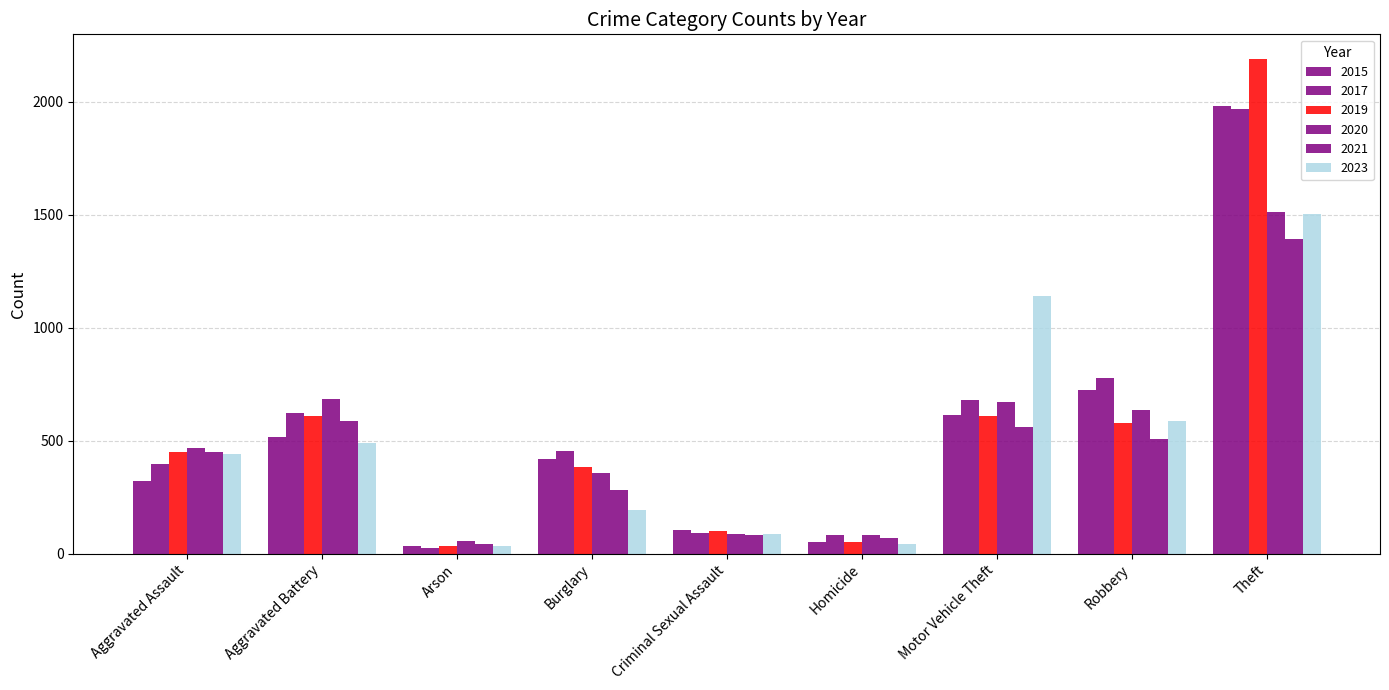

Which category has the highest value in the 2021 series?

Theft